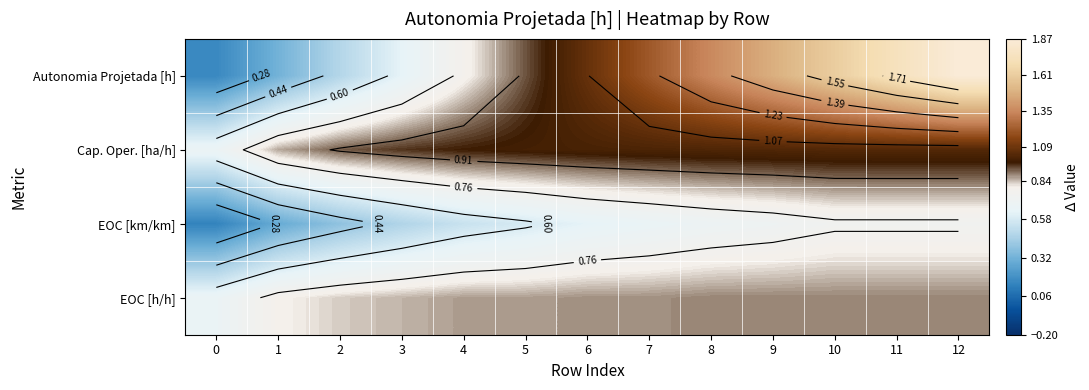

Which series changed the most between 3 and 12?

Autonomia Projetada [h]